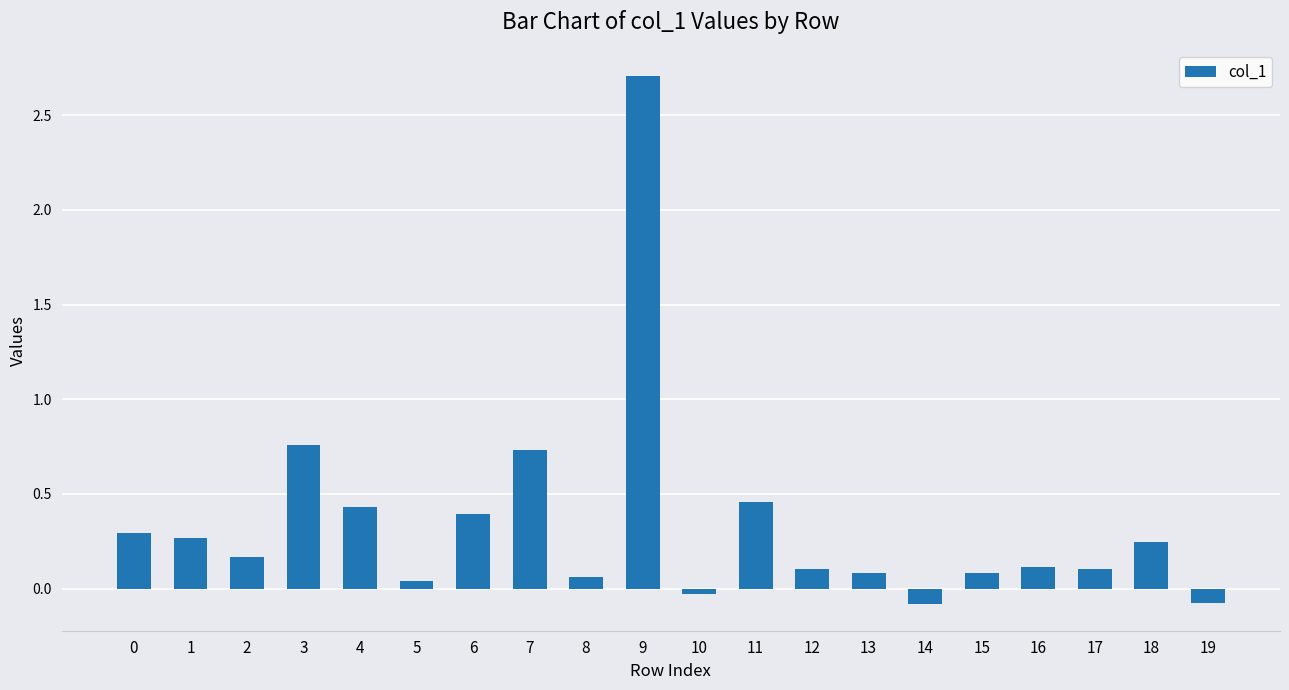

Count the number of data series in this chart.

1